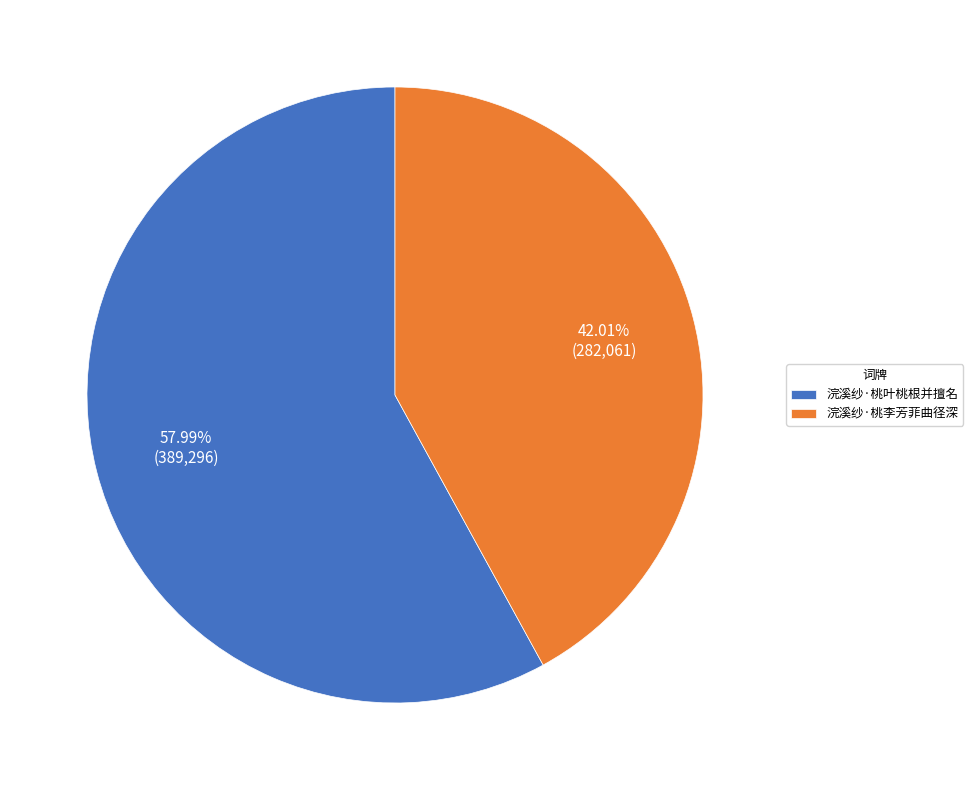

To the nearest percent, what is the difference between the 浣溪纱·桃叶桃根并擅名 and 浣溪纱·桃李芳菲曲径深 slice percentages?

16%